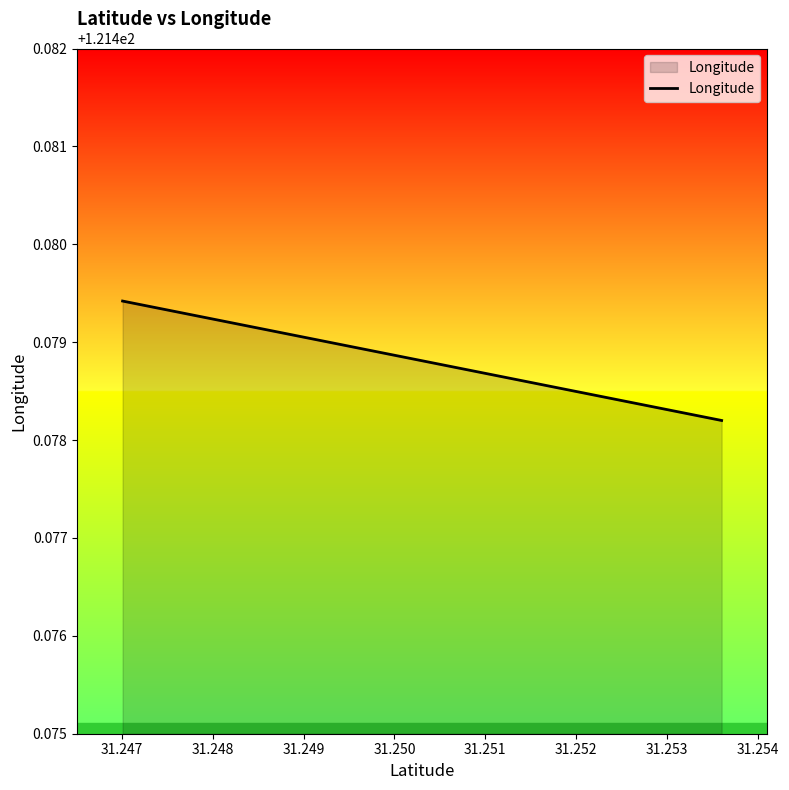

What is the value of the 1st point from the left?

121.5